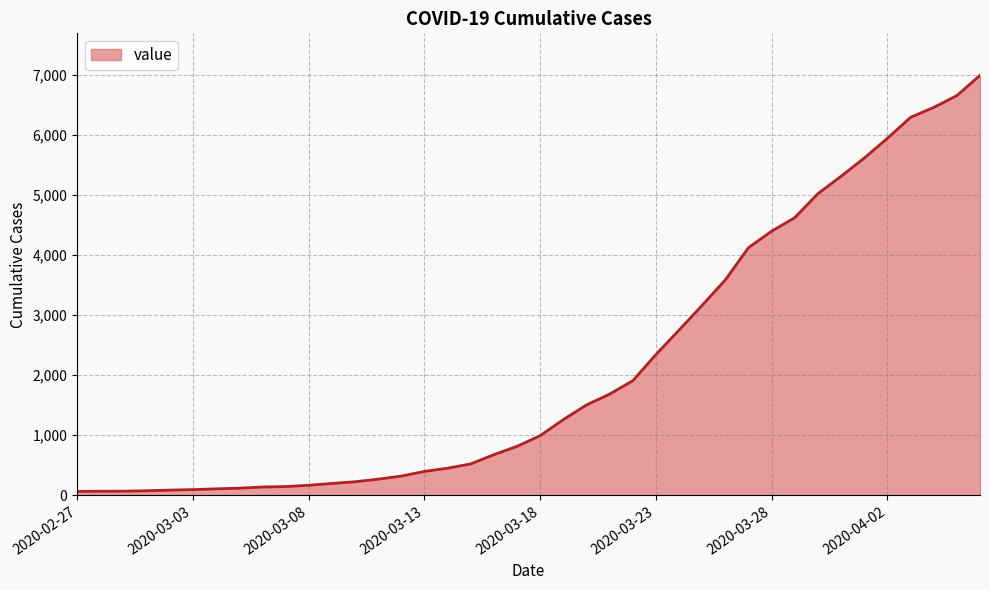

What is the maximum value shown in the chart?

6995